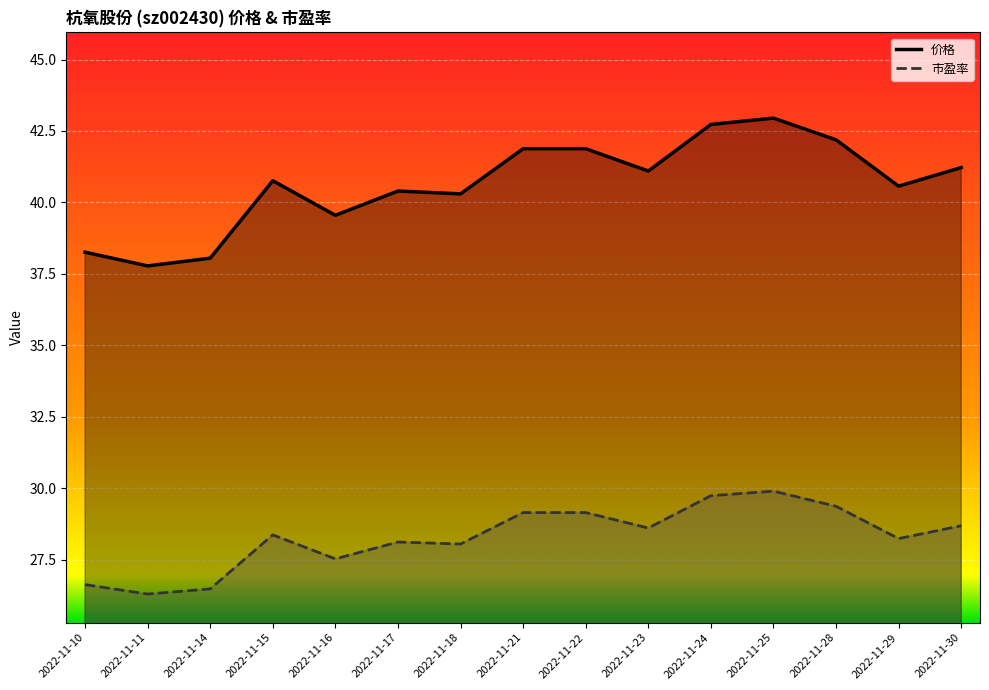

Rank the series at 2022-11-11 from highest to lowest value.

价格, 市盈率